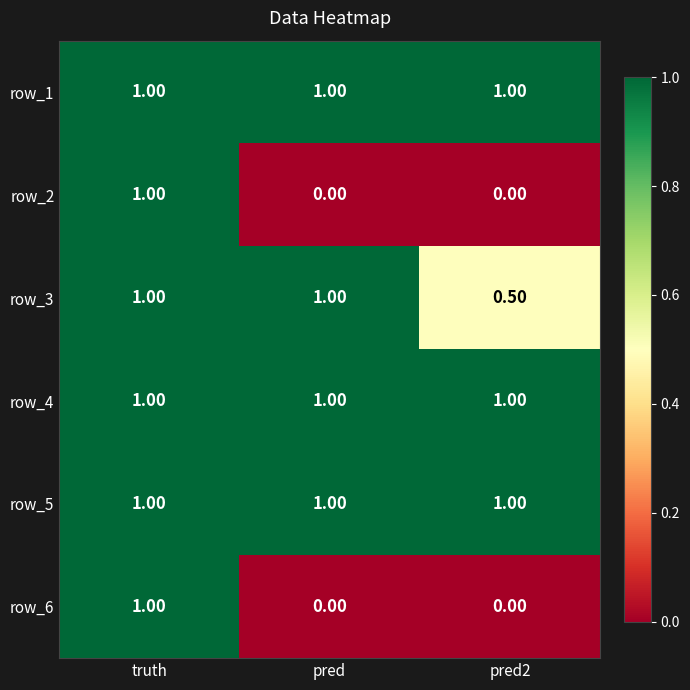

What is the difference between the highest and lowest values at pred2?

1.0